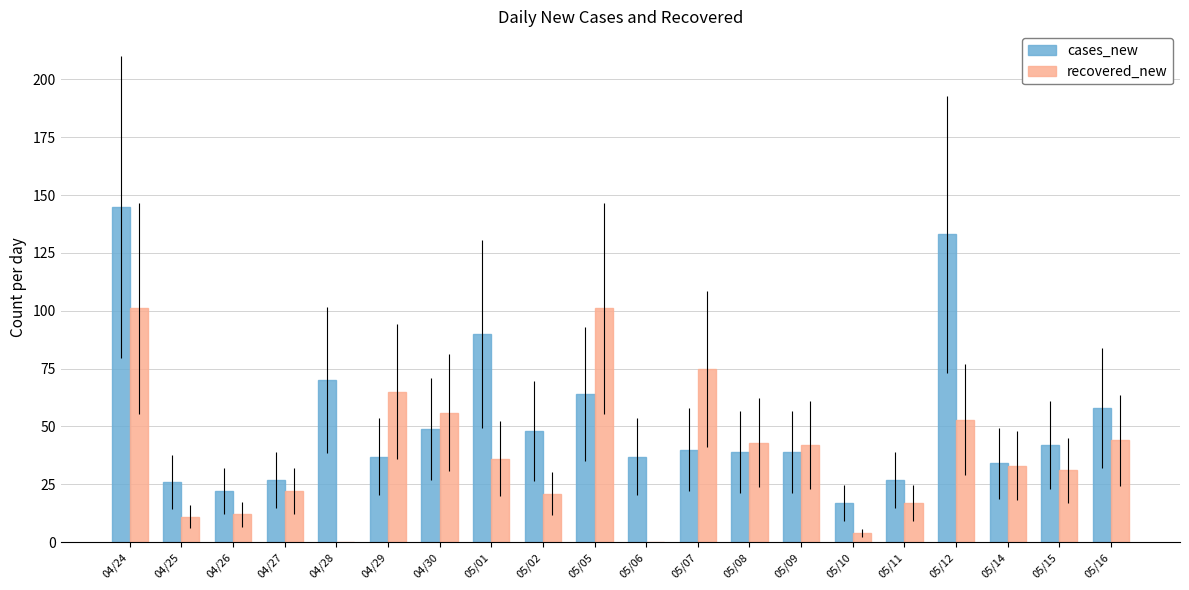

True or false: cases_new has a value of 39 at 05/09.

True